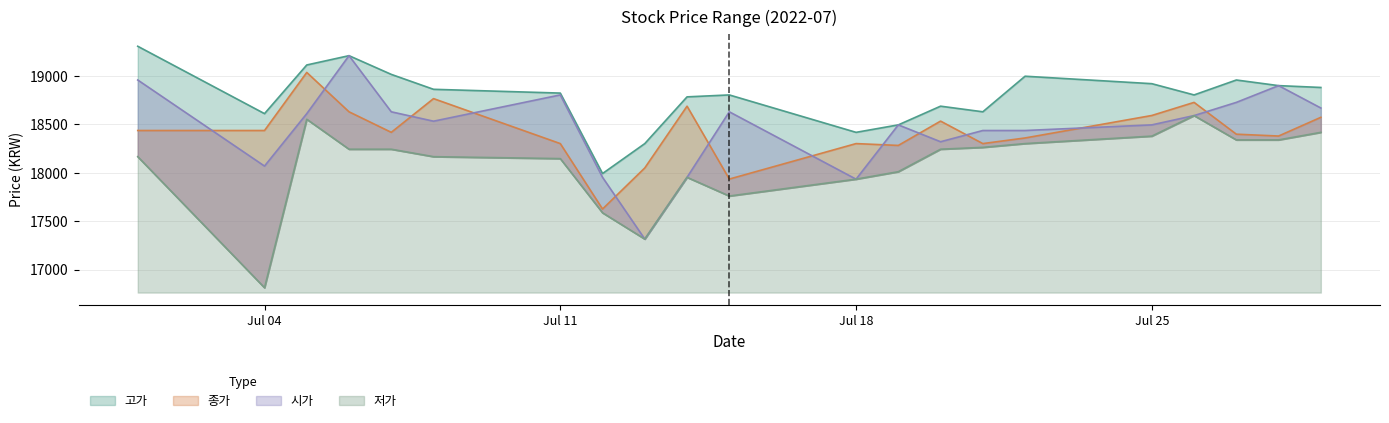

Count the number of categories in the chart.

21